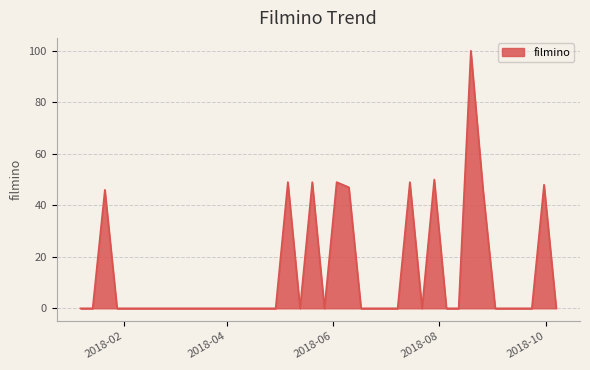

What is the difference between the maximum and minimum values?

100